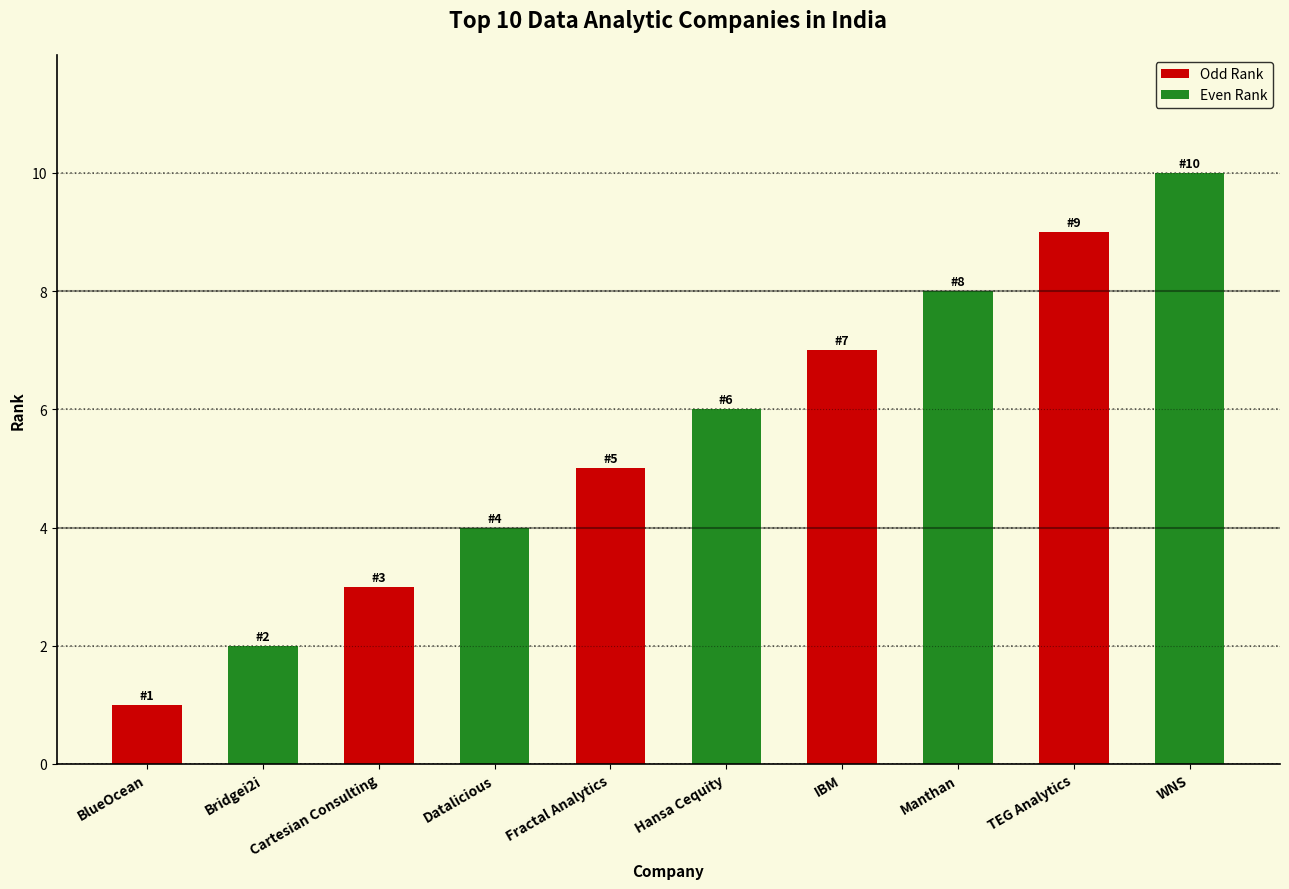

Rank the categories by value from highest to lowest.

WNS, TEG Analytics, Manthan, IBM, Hansa Cequity, Fractal Analytics, Datalicious, Cartesian Consulting, Bridgei2i, BlueOcean